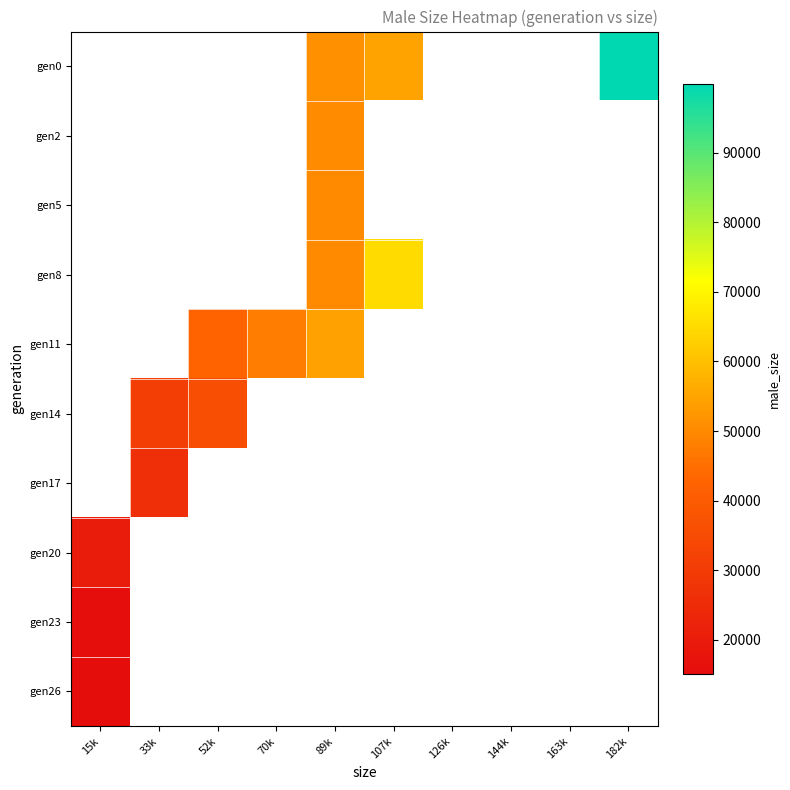

How many data points in gen8 are less than 64994?

1